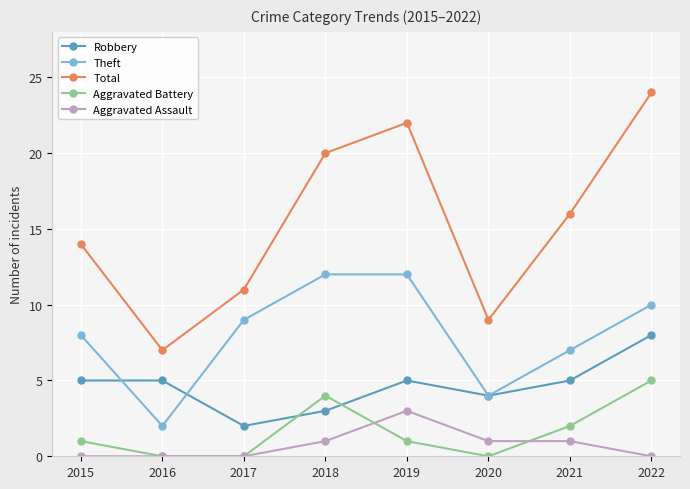

Where is the first local maximum for Aggravated Battery?

2018